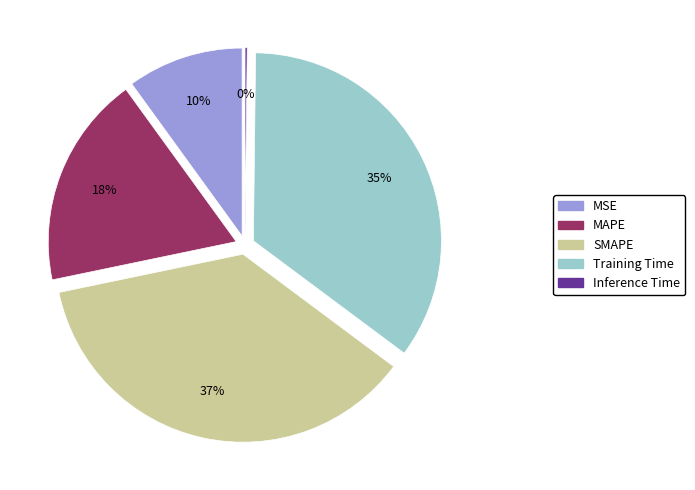

How many slices are in this pie chart?

5